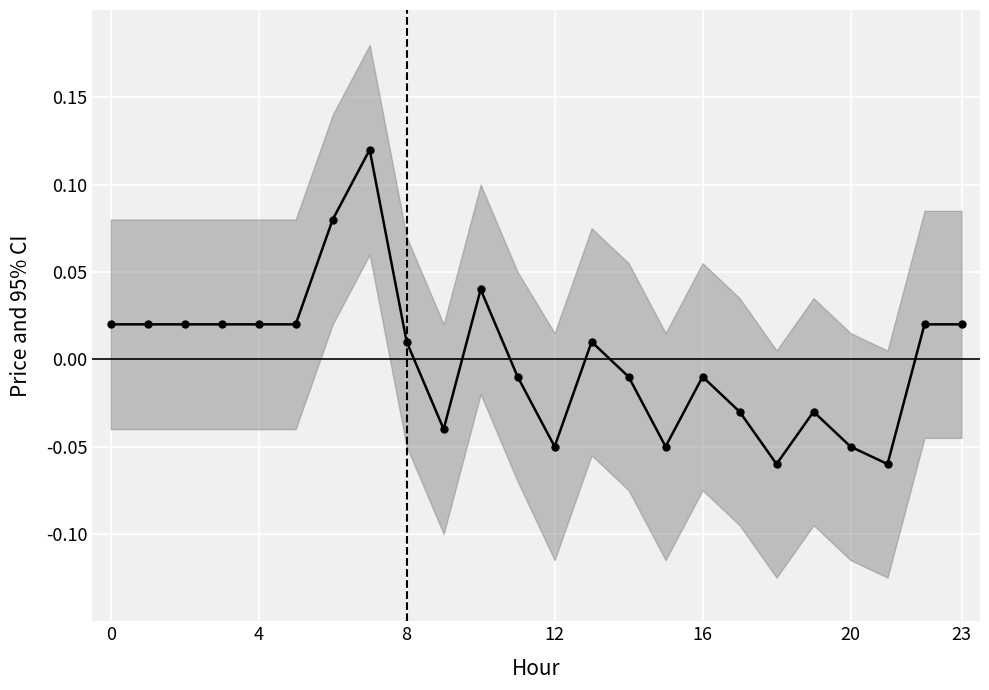

Which has a higher value, 20 or 21?

20